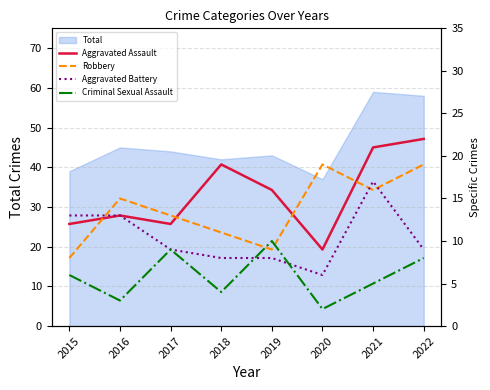

What is the sum of all Aggravated Battery values?

83